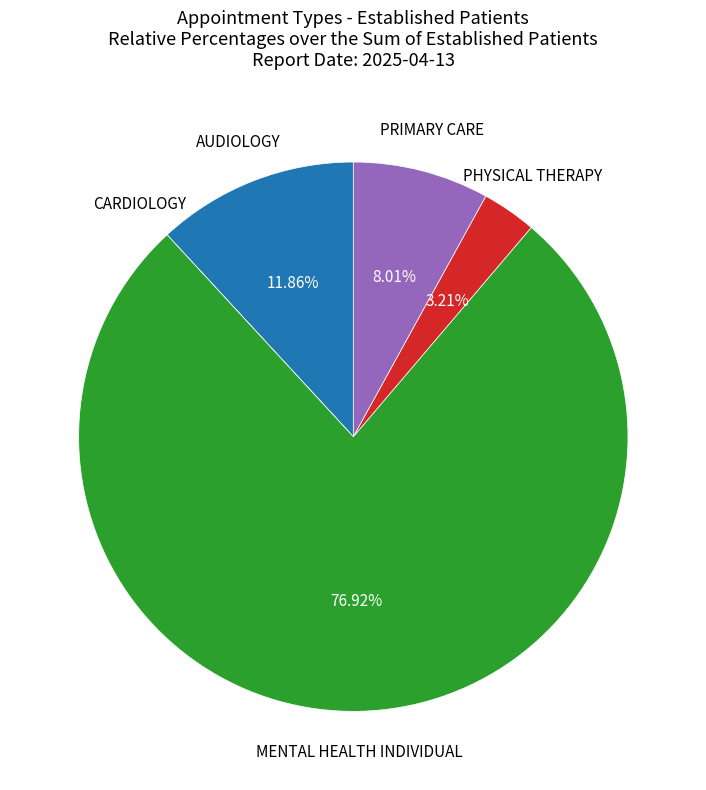

Is there a majority slice in this chart?

Yes